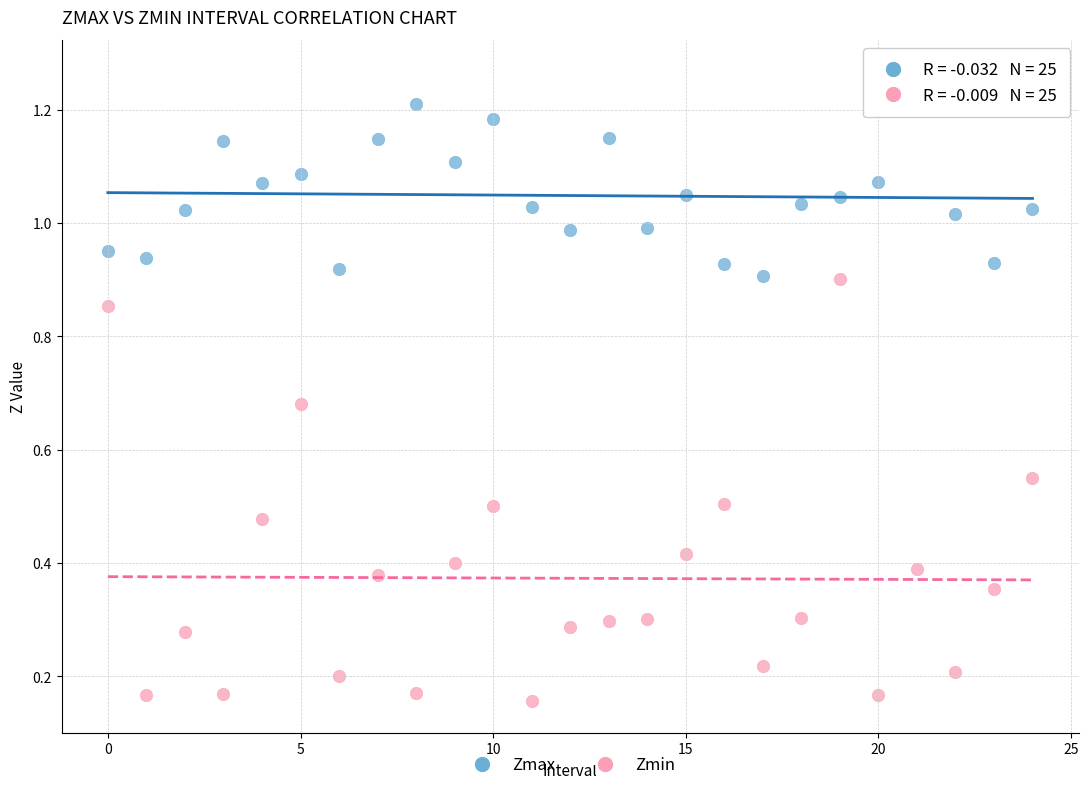

Which series reaches the minimum Y coordinate?

Zmin